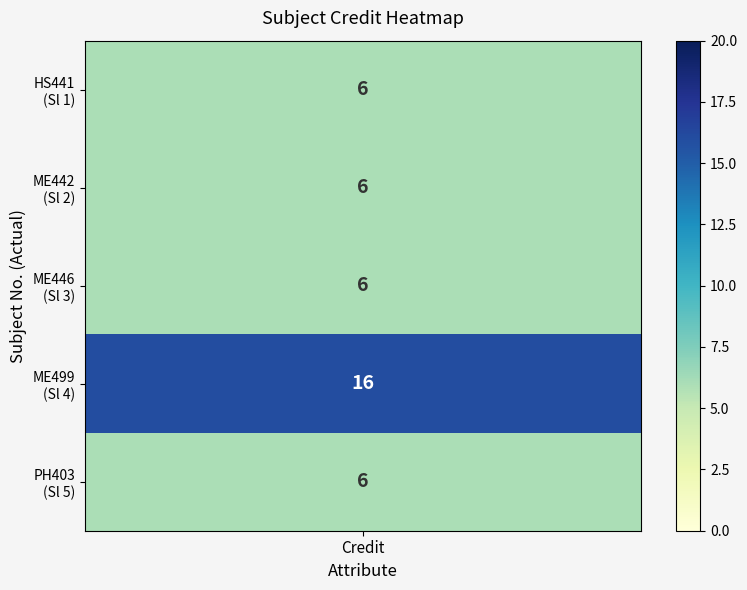

What value does the data have at 4, to the nearest 10?

10